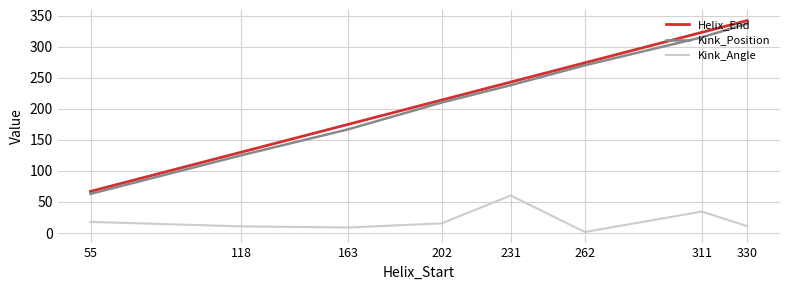

The Helix_End series shows 360.8 at 231. True or false?

False